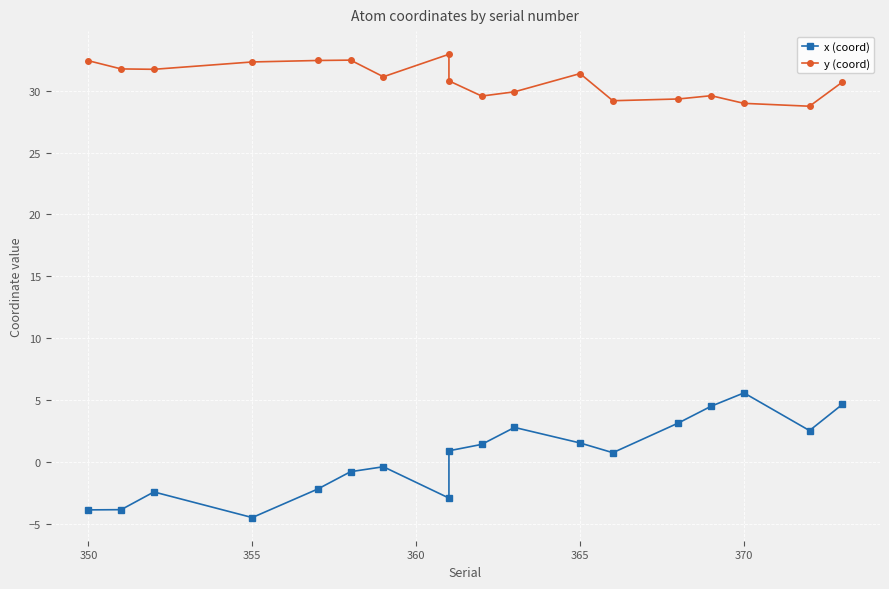

What are all the series names shown in the legend?

x (coord), y (coord)